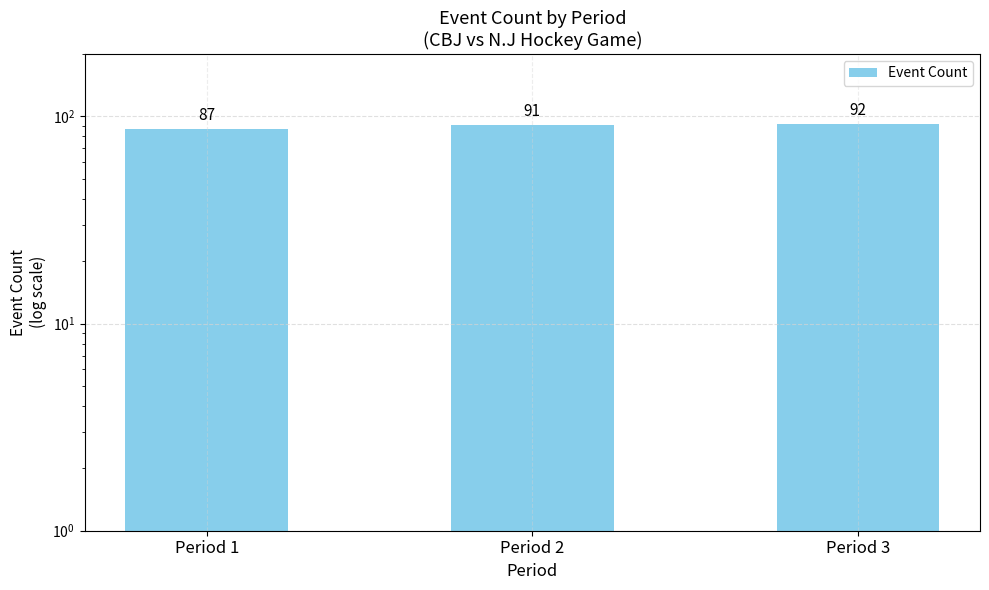

True or false: the data shows 149 at Period 3.

False